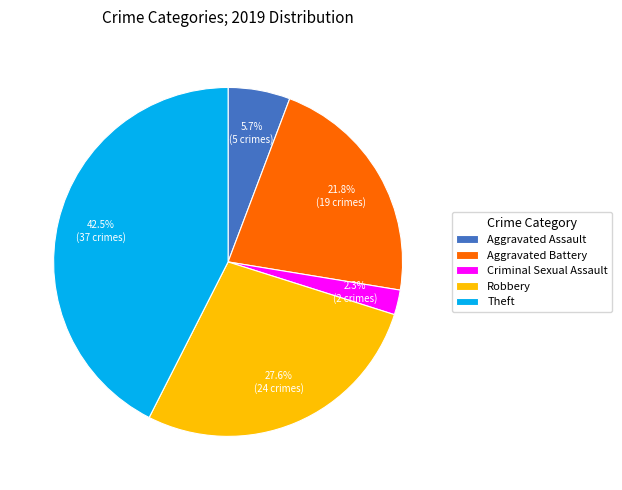

How many slices are in this pie chart?

5